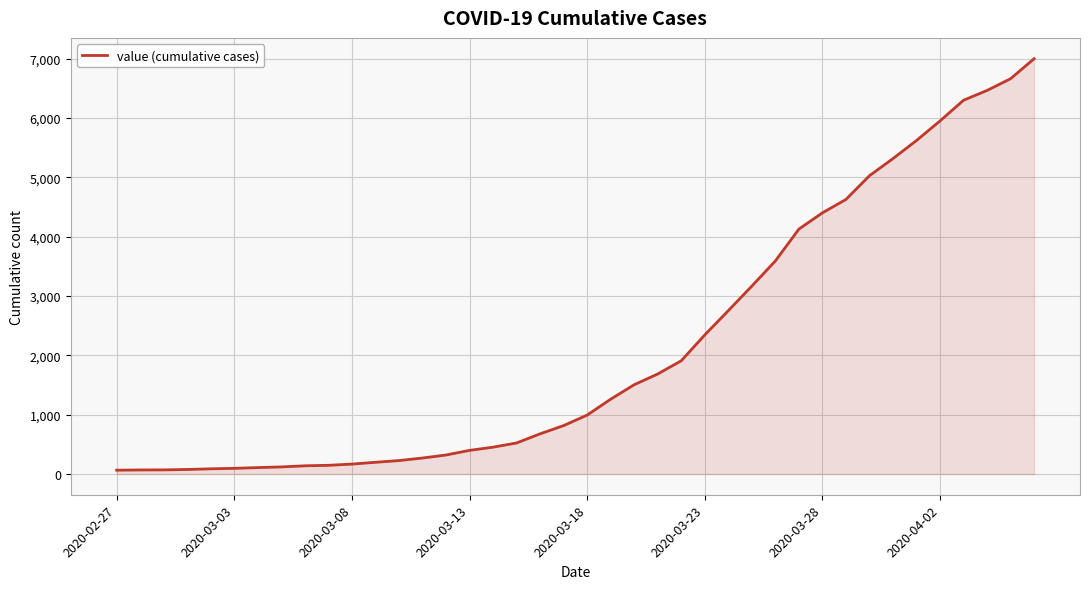

What is the sum of all values?

85749